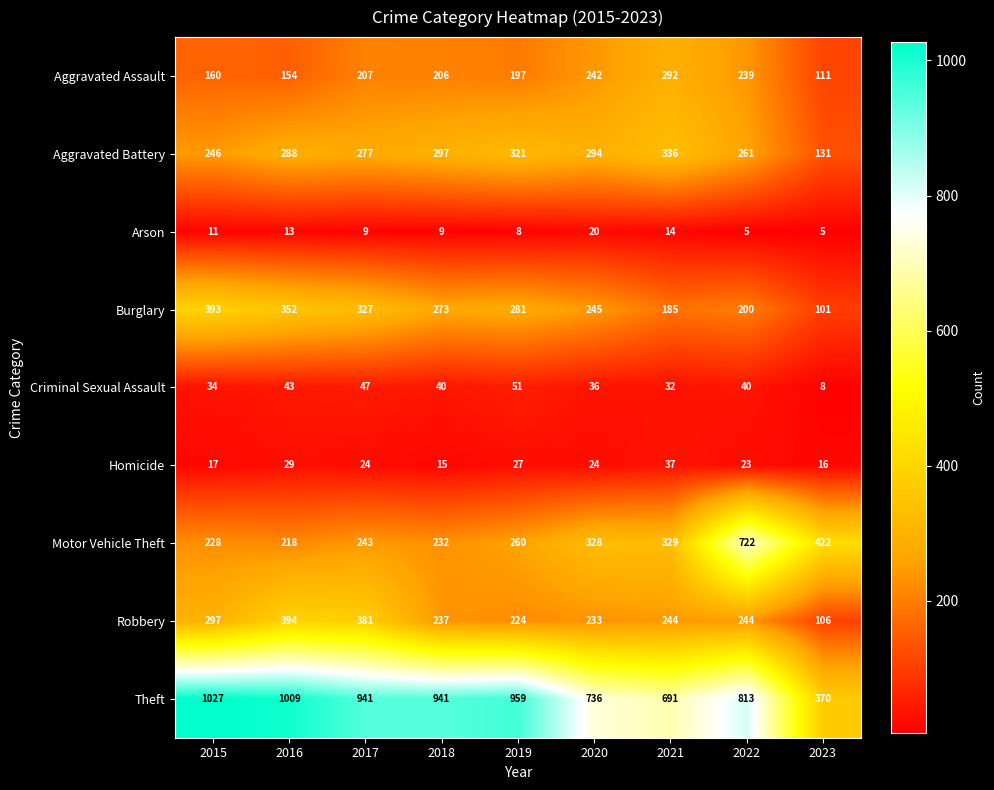

What is the highest value of the Arson series?

20